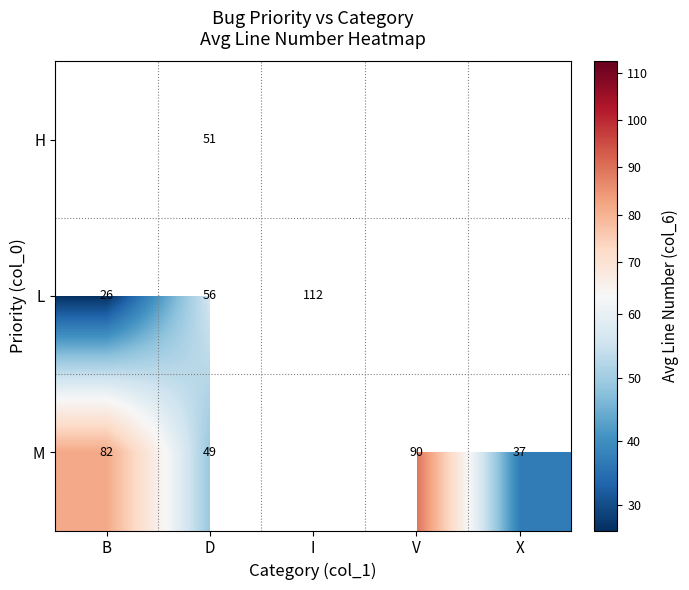

What is the sum of the M values at B and V?

172